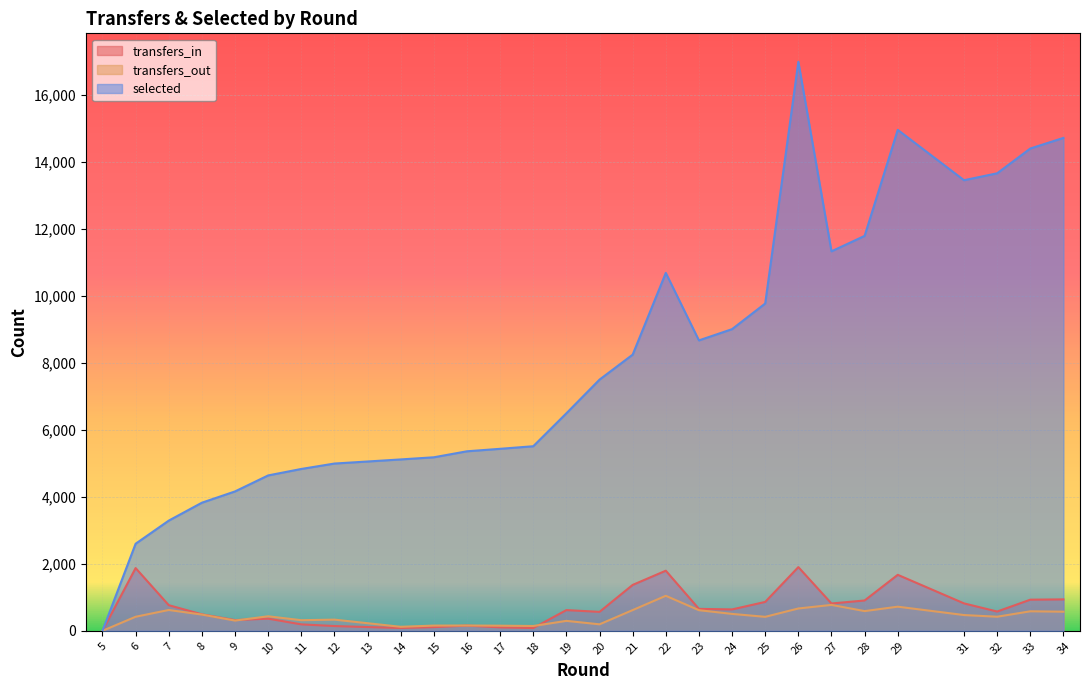

Reading right to left, list all the values displayed in this chart.

transfers_in: 939	930	576	819	1673	906	816	1903	863	639	655	1796	1371	566	619	83	103	156	110	85	112	142	192	363	320	492	766	1874	0
transfers_out: 571	583	421	471	721	589	774	667	418	505	616	1046	619	194	297	144	153	159	156	120	227	334	317	434	306	485	622	420	0
selected: 14725	14408	13668	13461	14965	11798	11337	16999	9778	9012	8676	10692	8250	7504	6498	5514	5437	5363	5184	5120	5058	4997	4835	4642	4164	3827	3292	2601	0